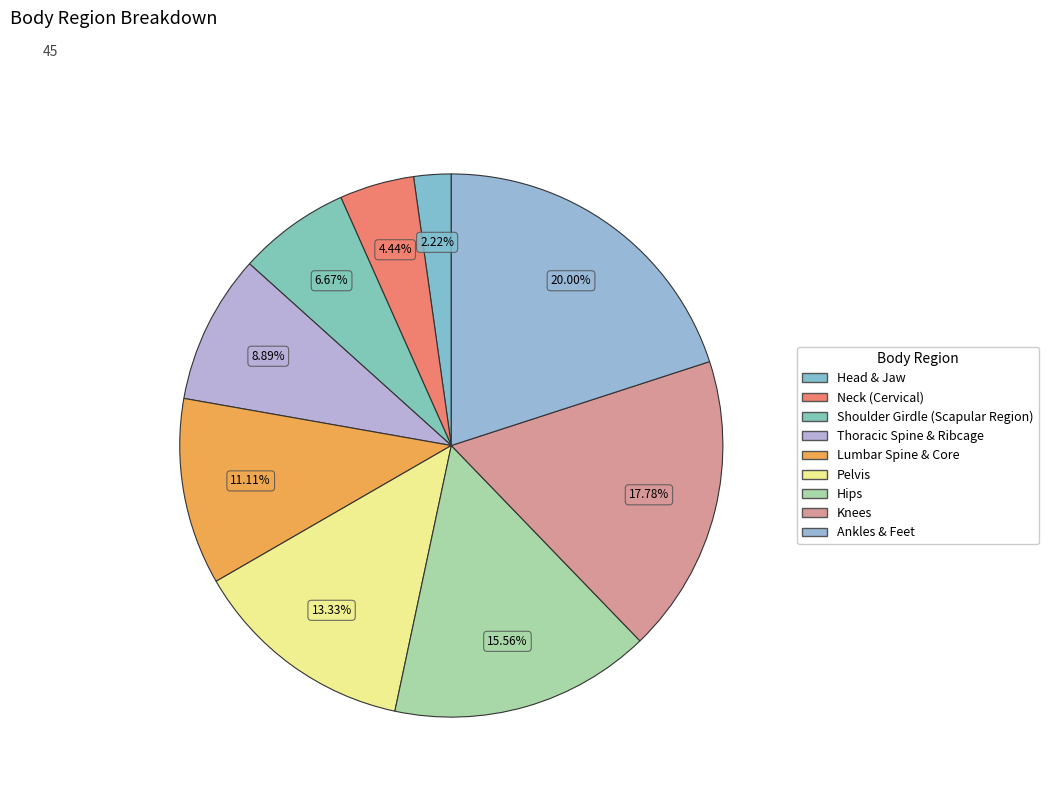

Does Lumbar Spine & Core account for over 50% of the chart?

No